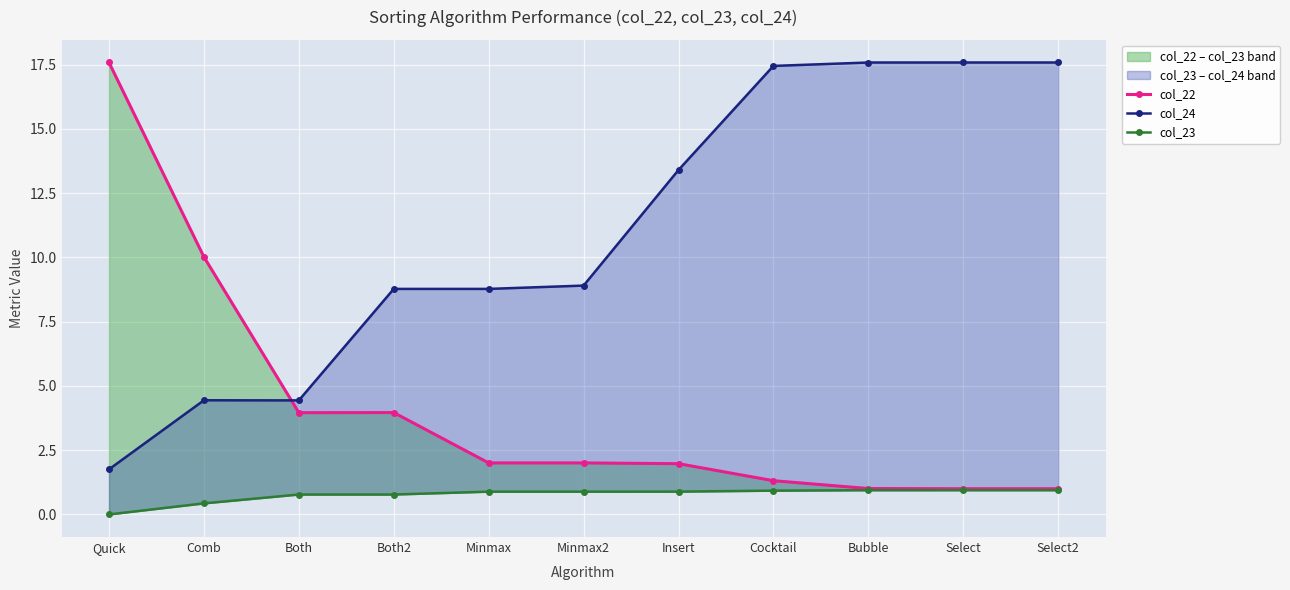

What is the average value of the col_23 series?

0.8